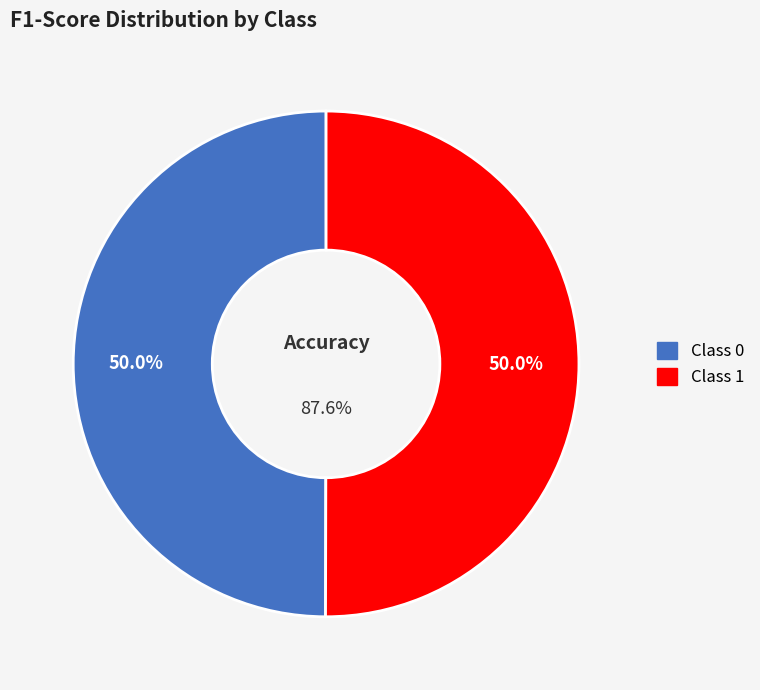

The 1 slice represents 38% of the pie. True or false?

False